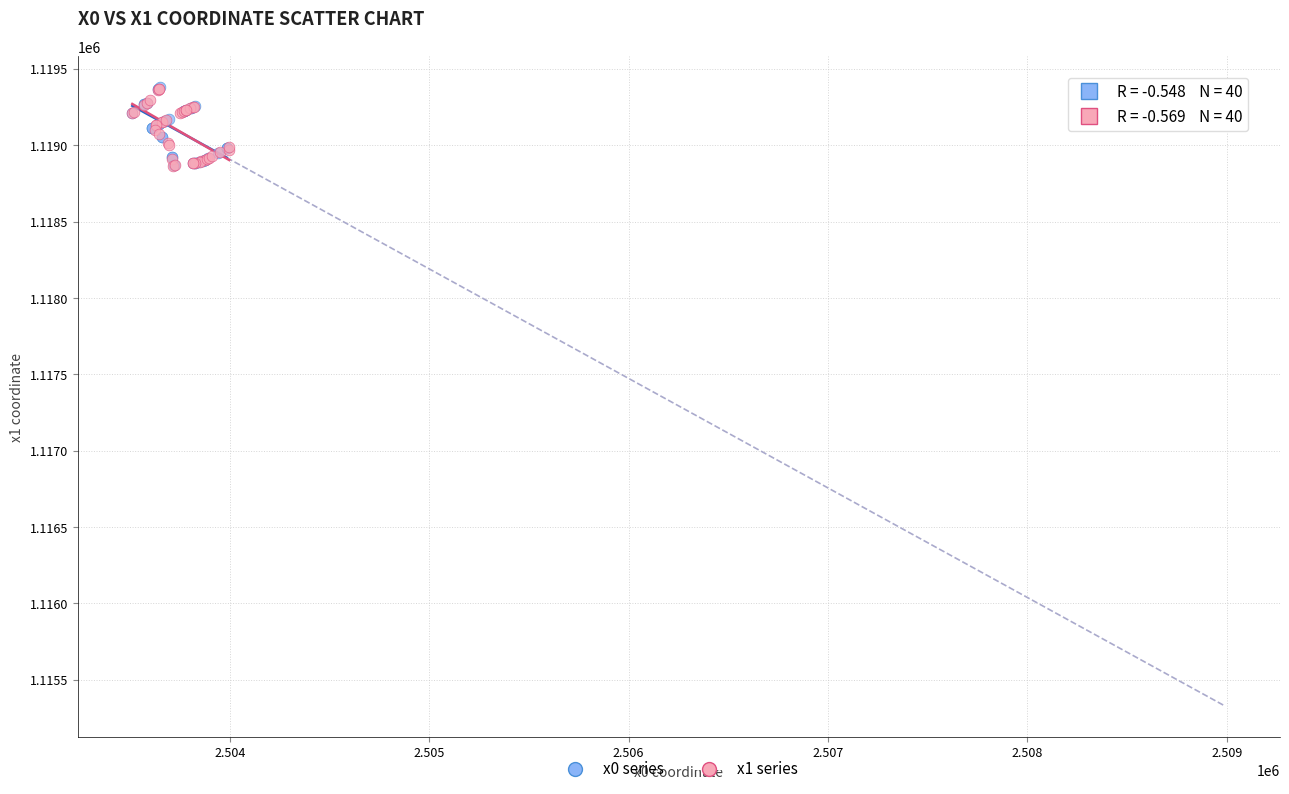

What are all the series names shown in the legend?

x0 series, x1 series